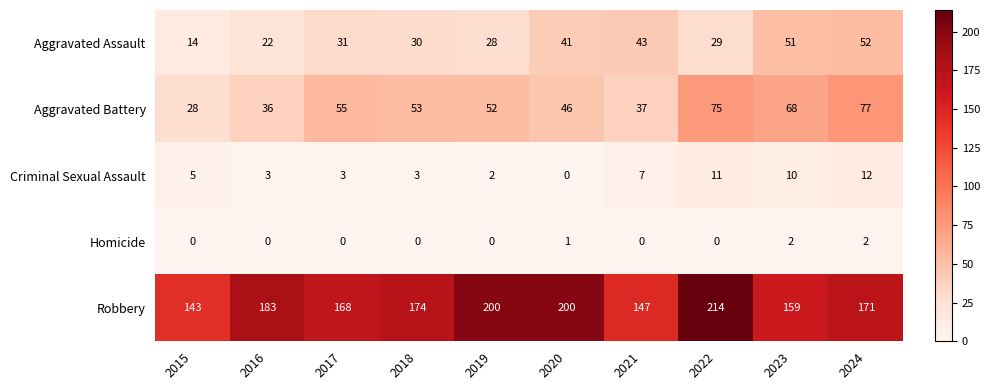

What is the spread (max minus min) of values at 2020?

200